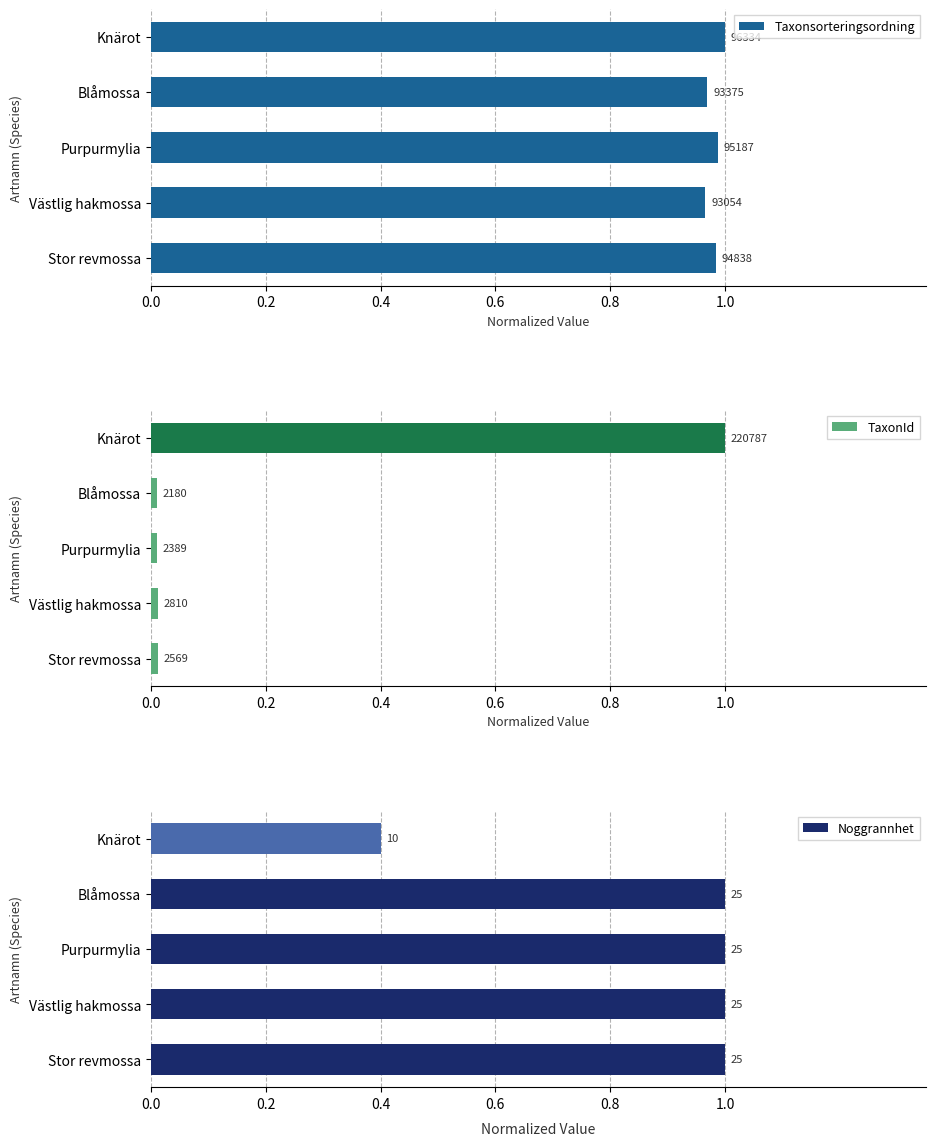

What is the maximum value shown in the chart?

1.0